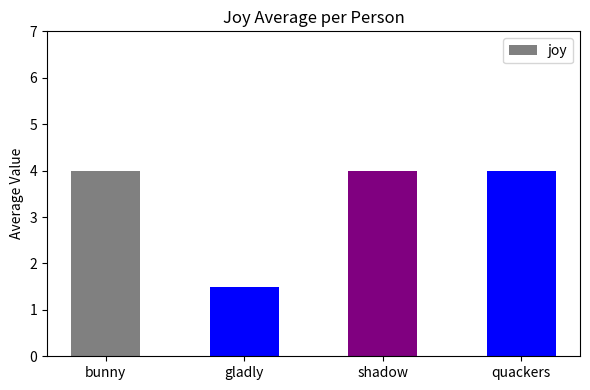

Reading right to left, what are all the values shown in this chart?

4.0	4.0	1.5	4.0